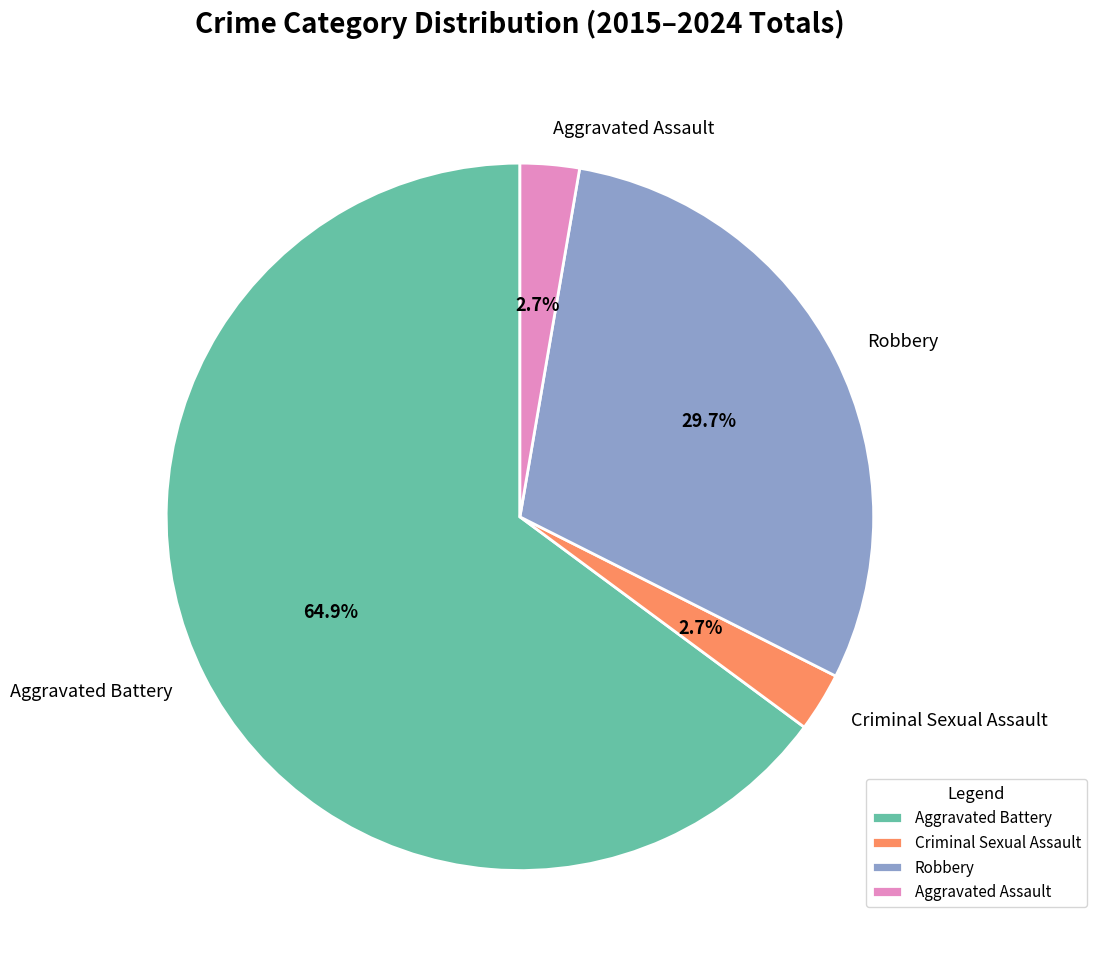

Approximately how many times larger is the value at Criminal Sexual Assault compared to Aggravated Assault?

1.0